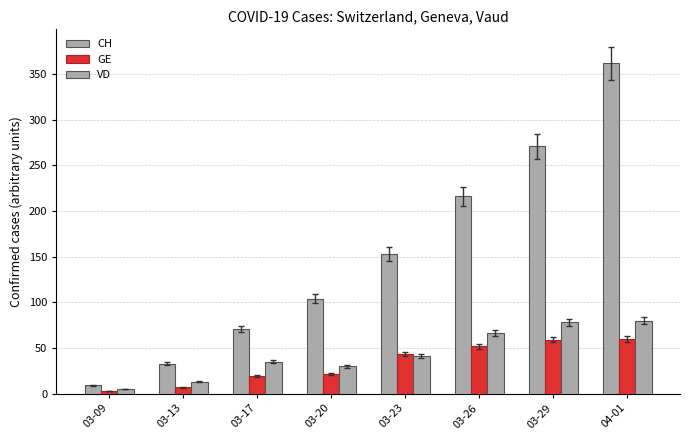

How many groups of bars are there?

8